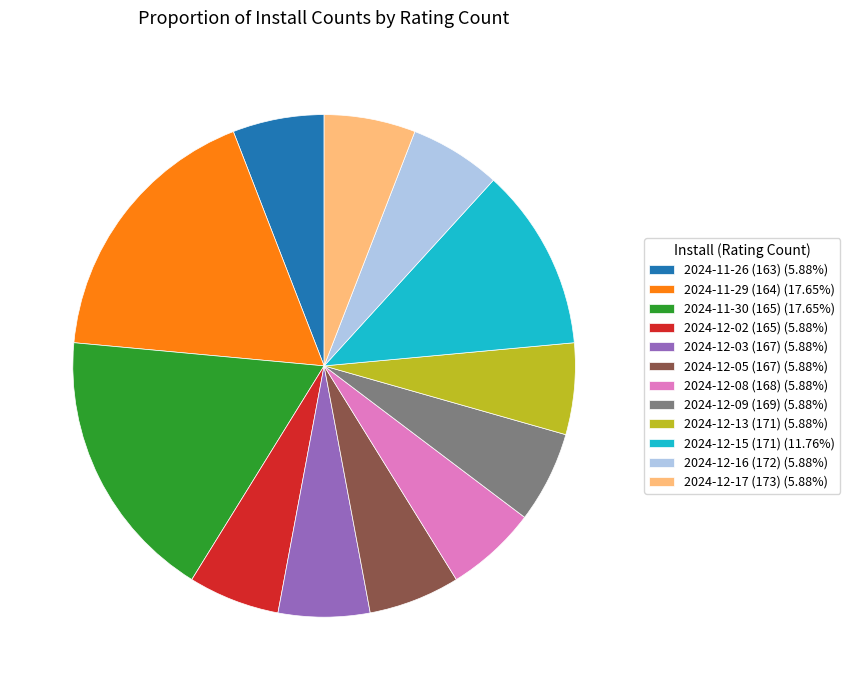

Do 2024-12-13 (171) (5.88%) and 2024-11-29 (164) (17.65%) together represent more than half of the pie?

No